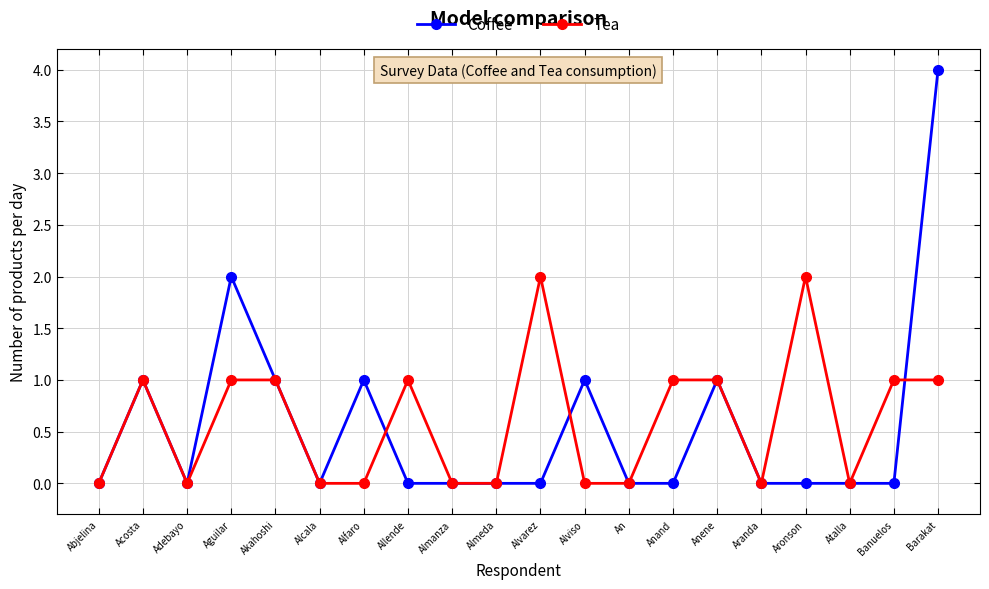

How many series are shown in this chart?

2